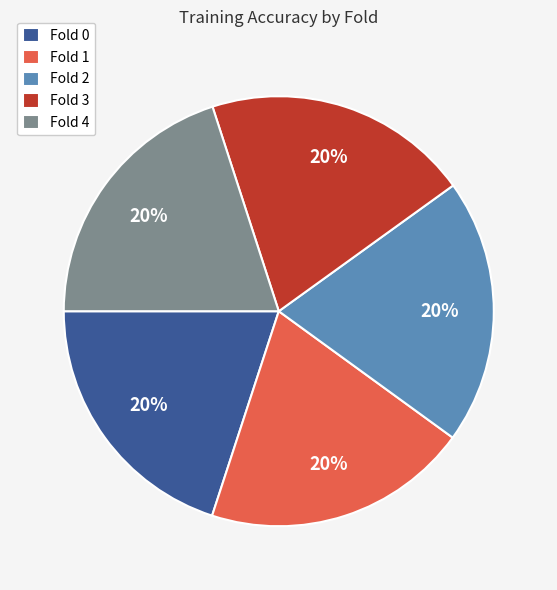

Is there a majority slice in this chart?

No